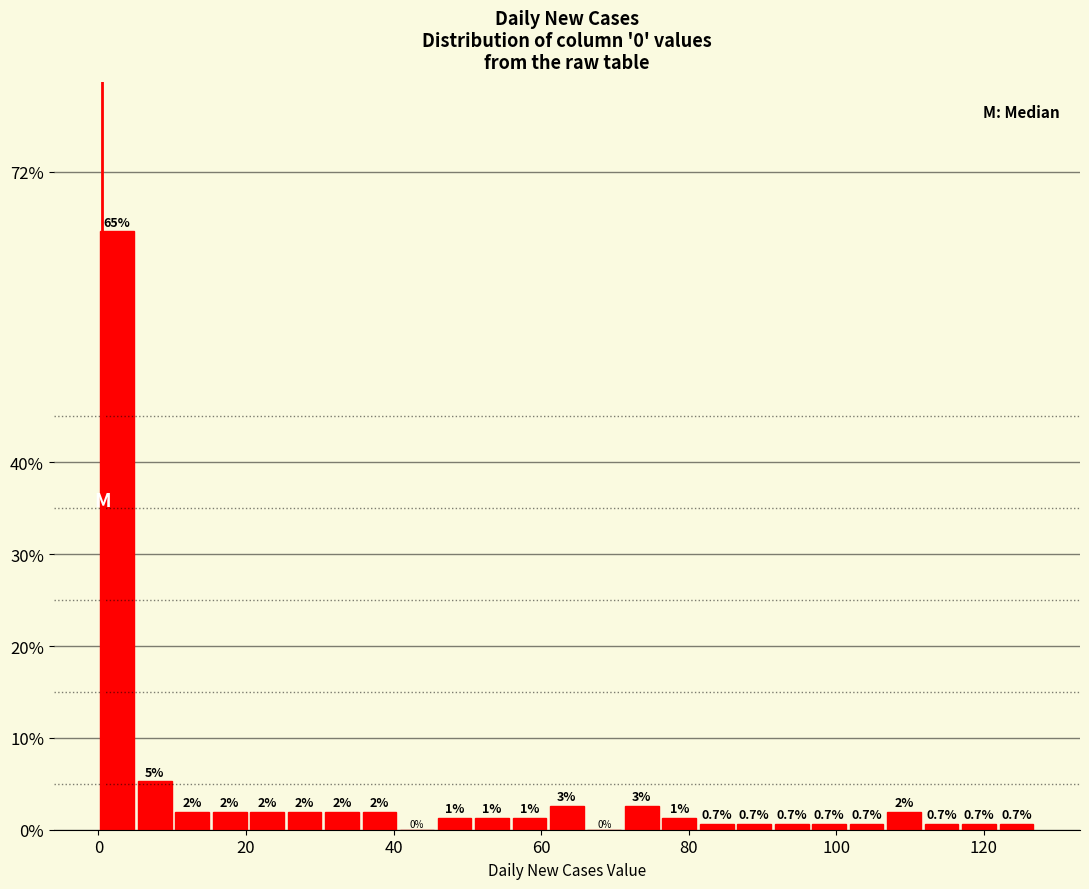

Read against the x-axis, roughly where is the centre of the tallest bar?

2